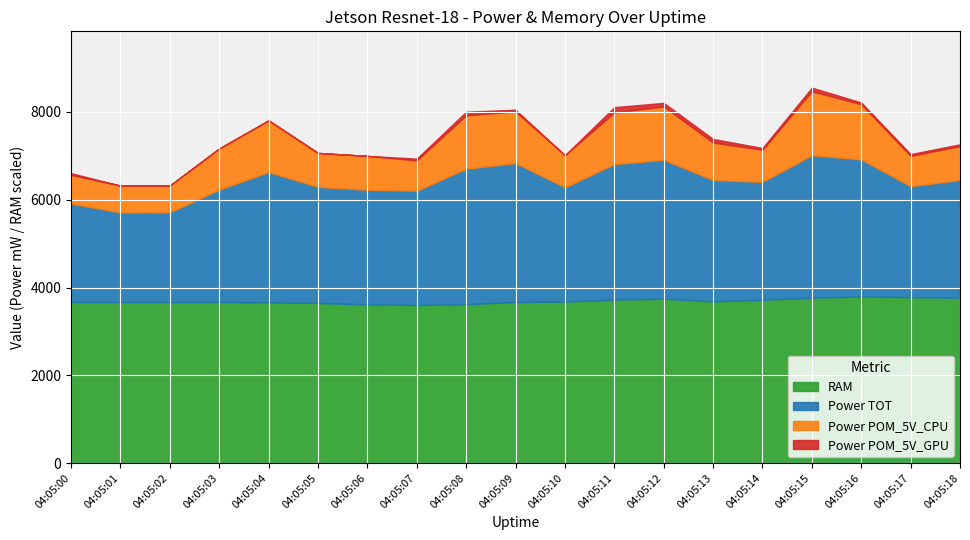

What are all the series names shown in the legend?

RAM, Power TOT, Power POM_5V_CPU, Power POM_5V_GPU